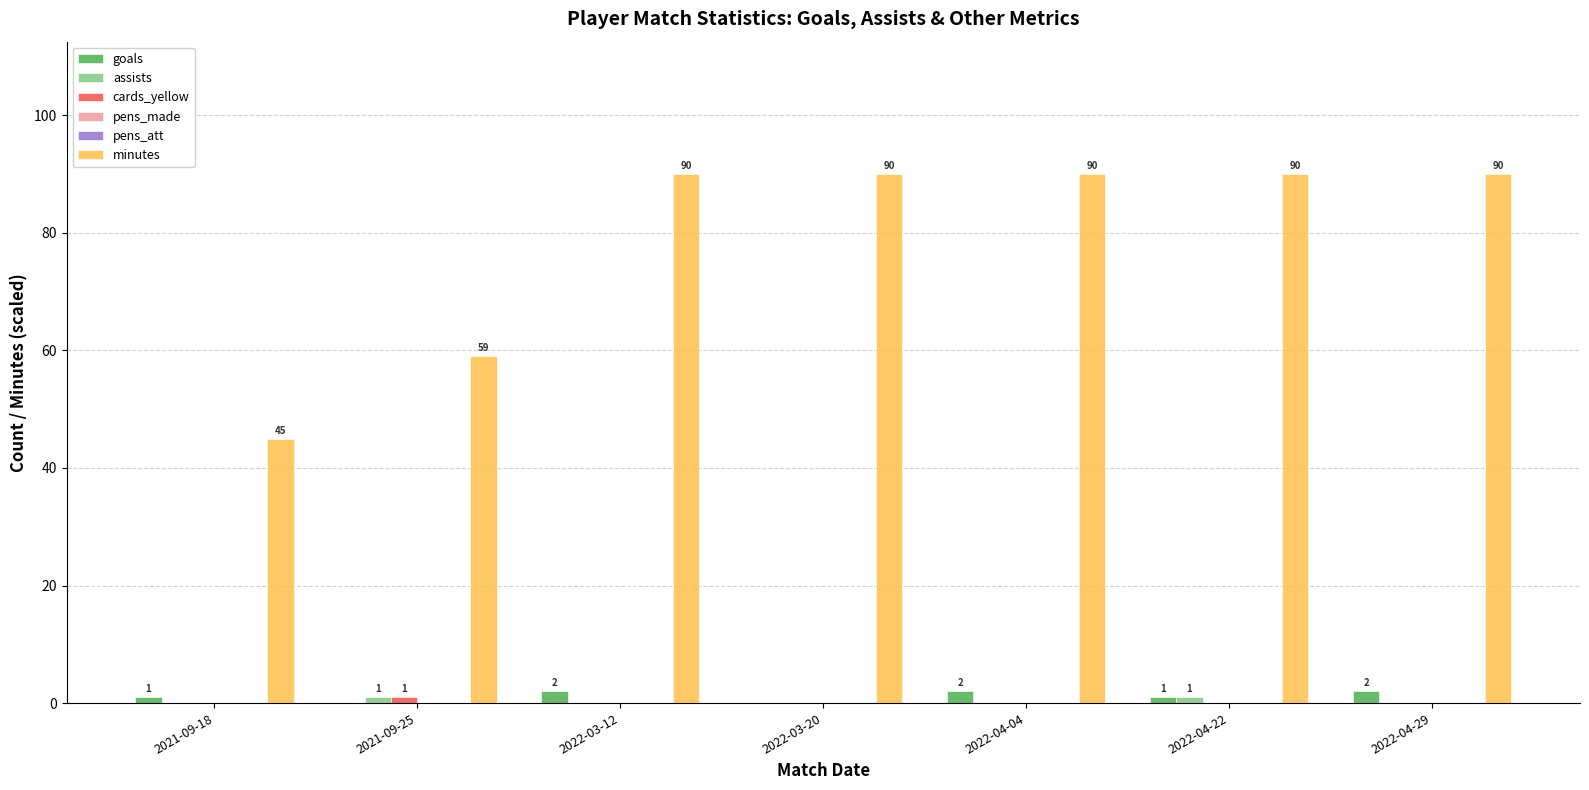

Is the value of goals at 2022-04-04 greater than the value of assists at 2022-04-04?

Yes